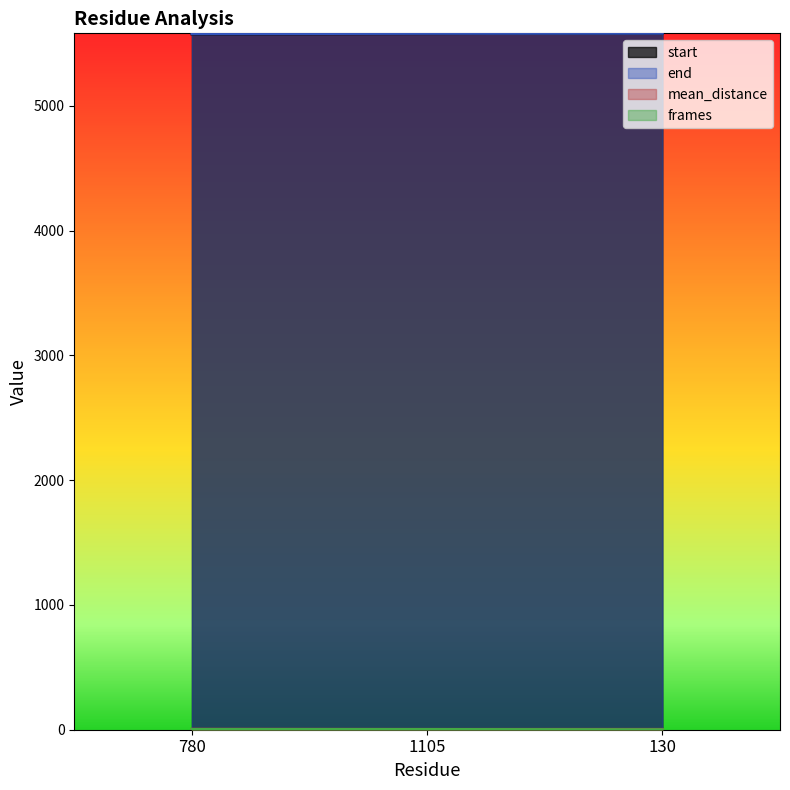

At how many categories does at least one series exceed 2703?

3